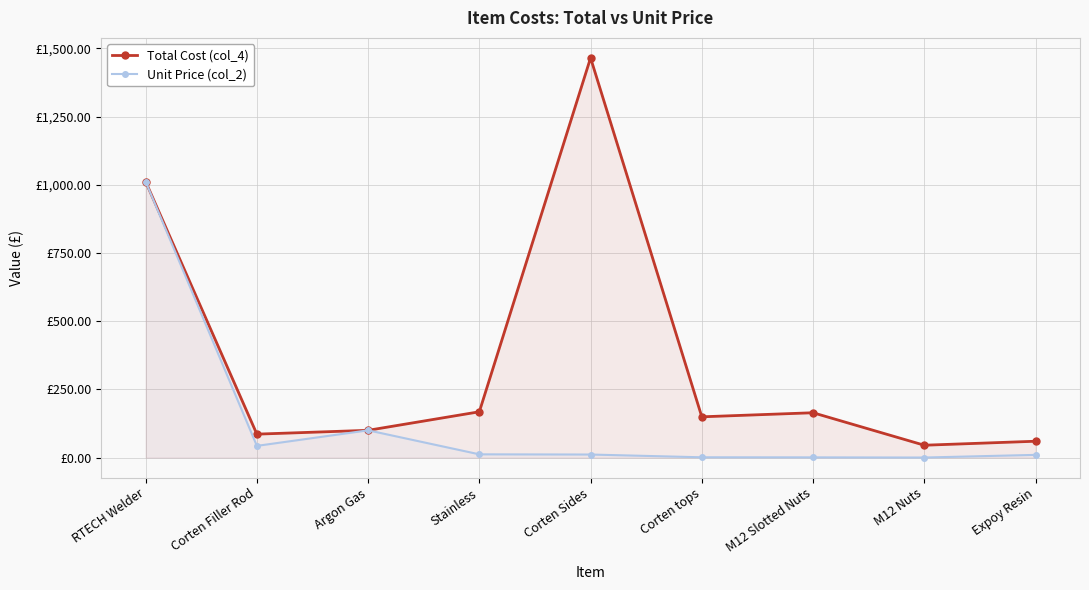

How many distinct data groups are displayed?

2